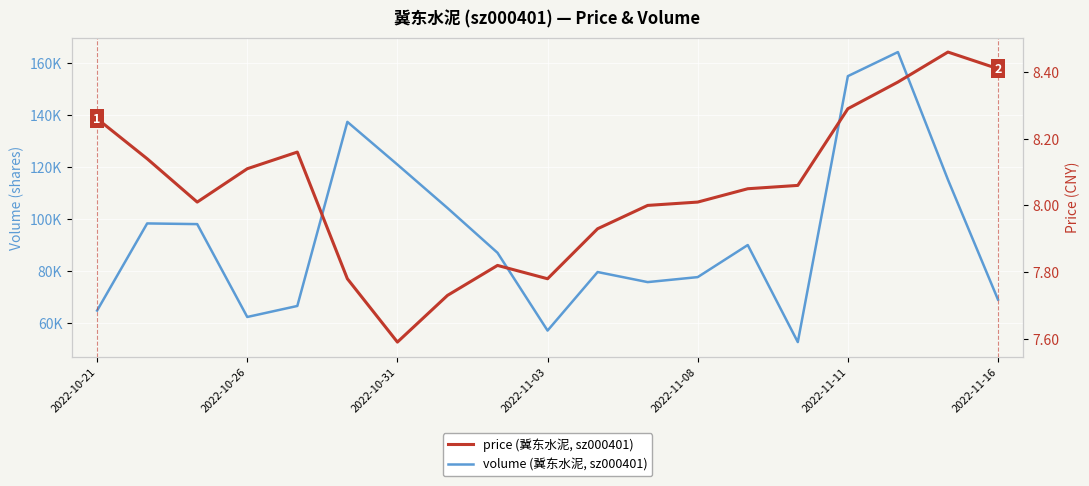

Which series has the largest total across all categories?

volume